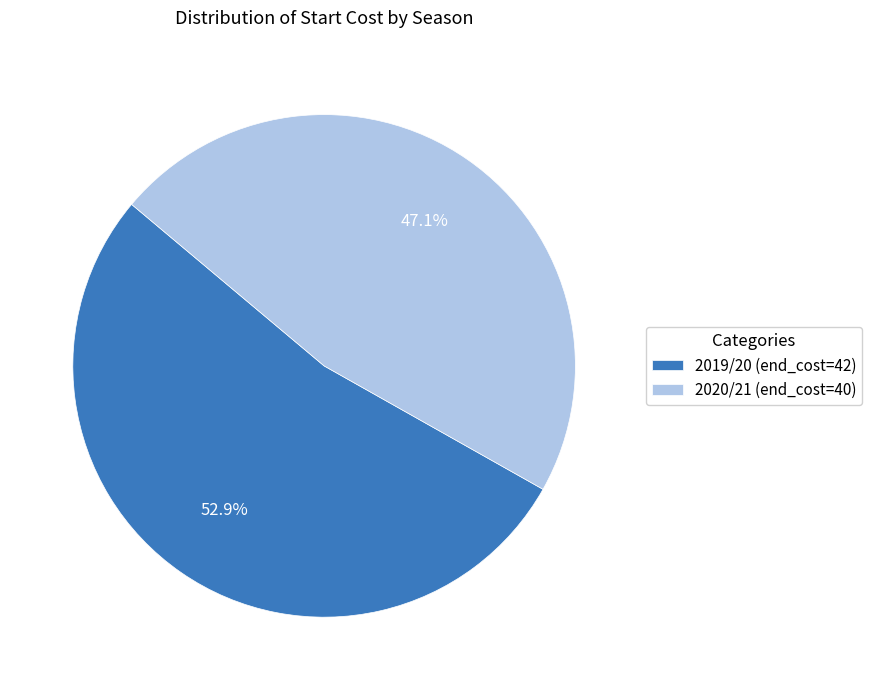

To the nearest percent, what percentage of the pie is 2020/21 (end_cost=40)?

47%